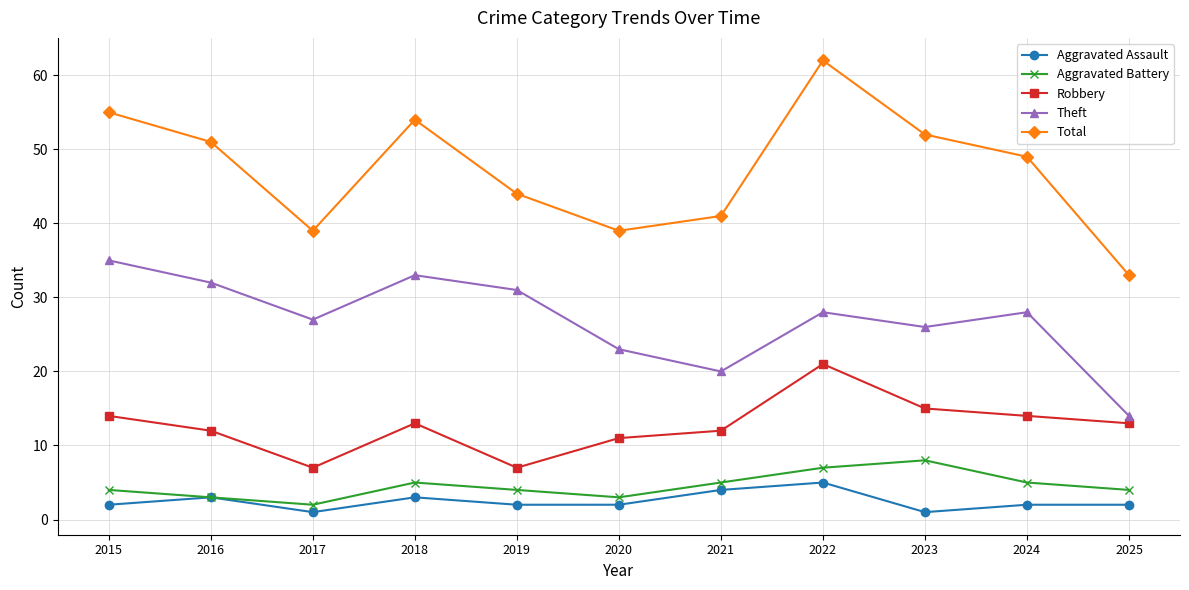

Reading left to right, transcribe all the data shown in this chart.

Aggravated Assault: 2	3	1	3	2	2	4	5	1	2	2
Aggravated Battery: 4	3	2	5	4	3	5	7	8	5	4
Robbery: 14	12	7	13	7	11	12	21	15	14	13
Theft: 35	32	27	33	31	23	20	28	26	28	14
Total: 55	51	39	54	44	39	41	62	52	49	33